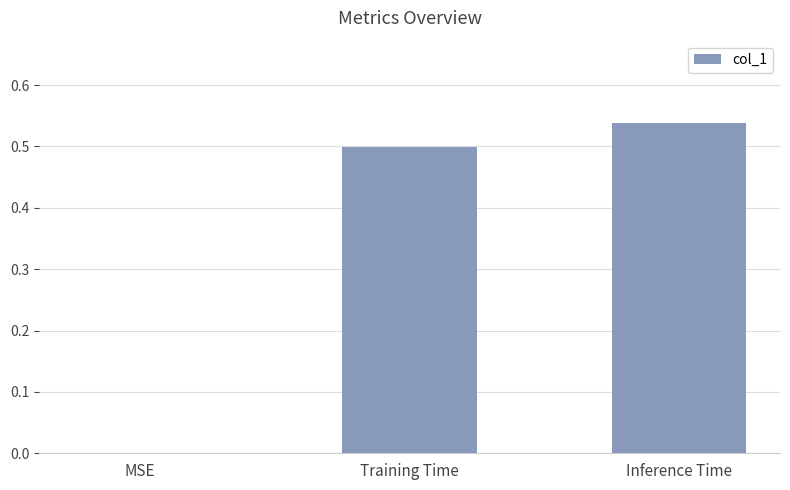

What is the sum of all values?

1.0